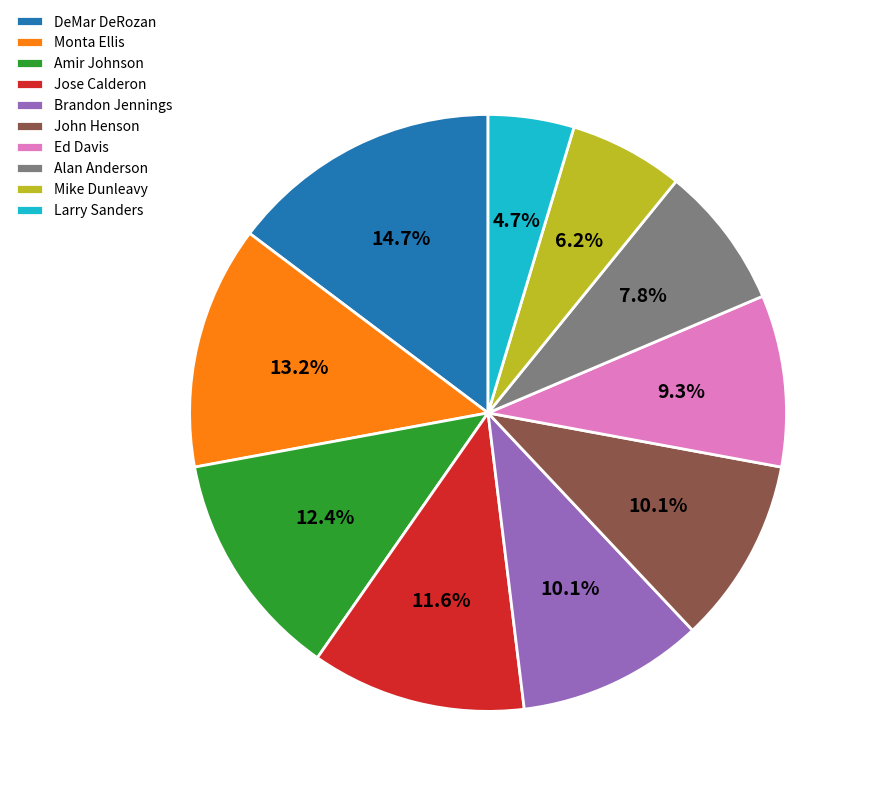

True or false: Monta Ellis accounts for 1% of the total.

False